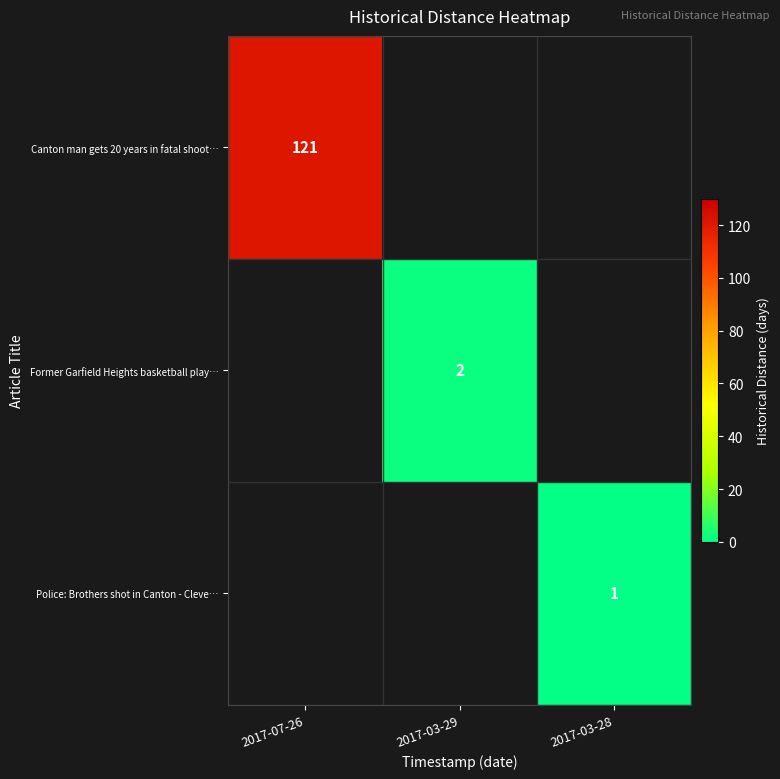

The value of Police: Brothers shot in Canton - Cleve… at 2017-03-28 is 1. True or false?

True